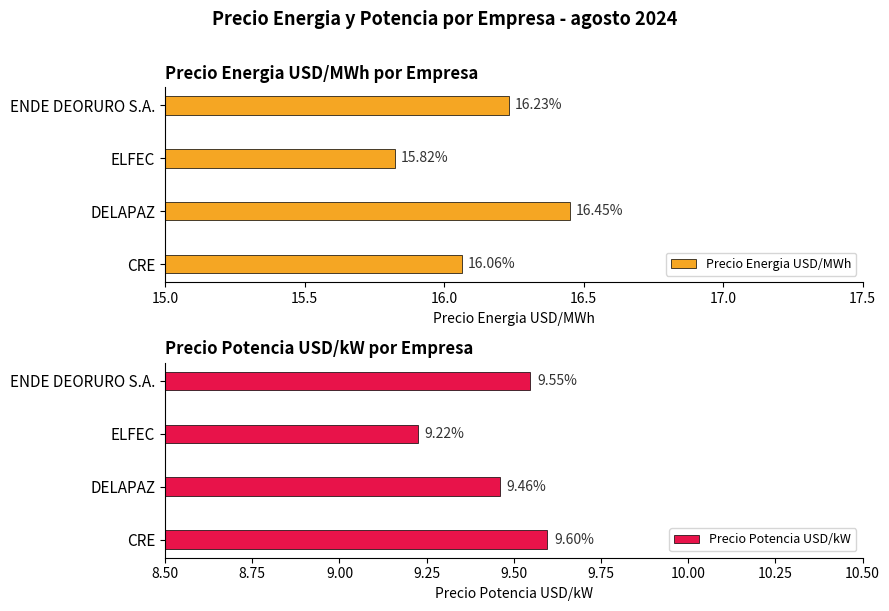

What is the approximate value of Precio Energia USD/MWh at CRE?

16.1